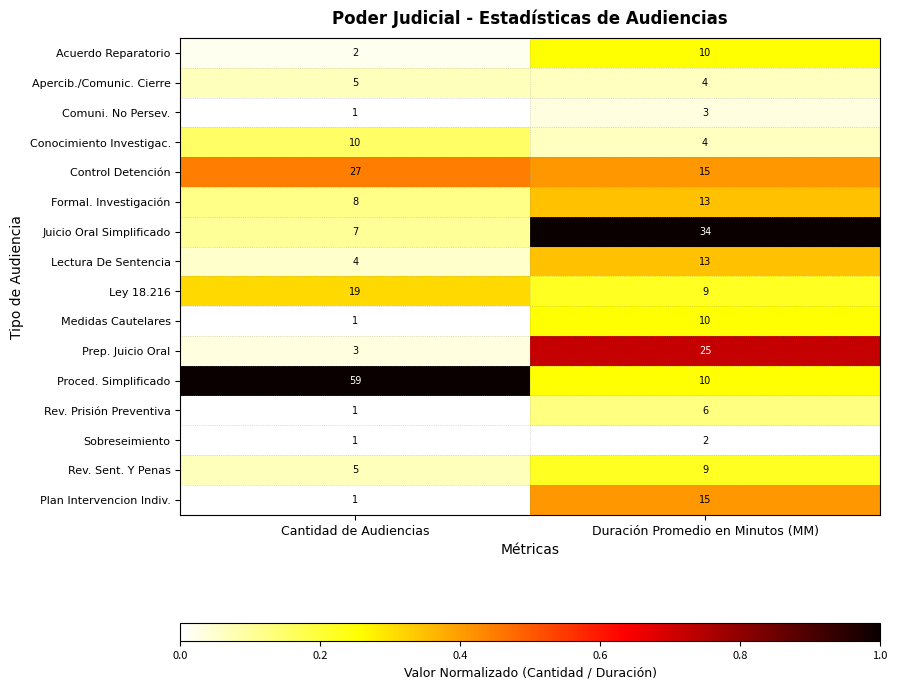

Where is Prep. Juicio Oral nearest to the value 14?

Cantidad de Audiencias